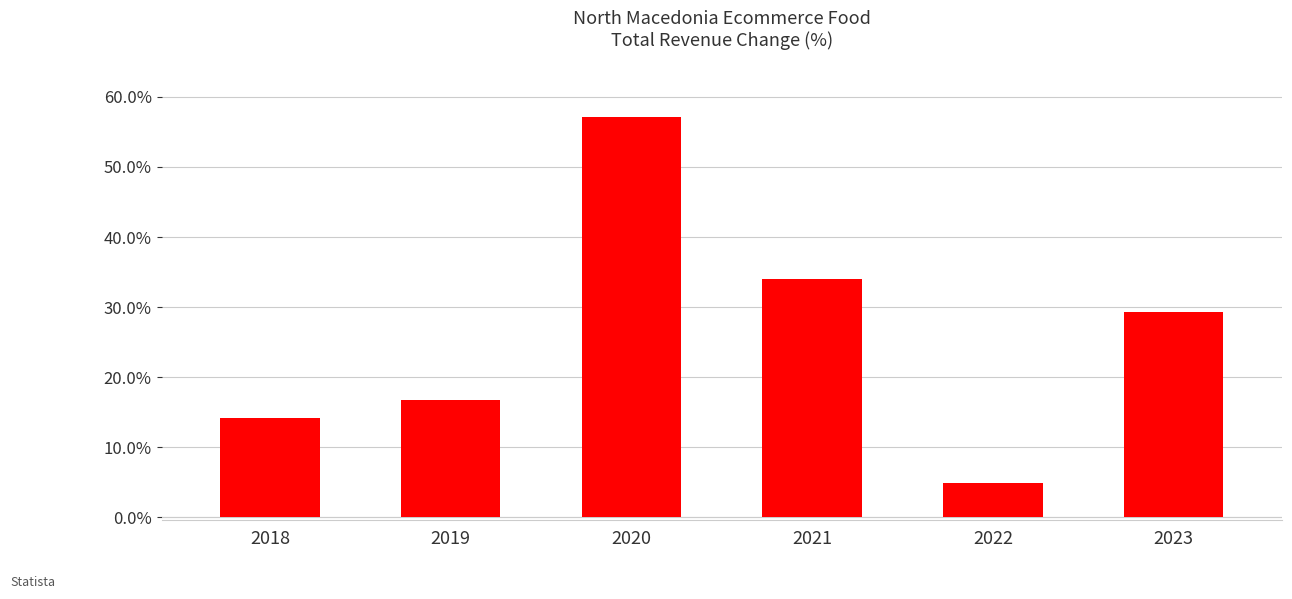

List the labels in order of value, largest first.

2020, 2021, 2023, 2019, 2018, 2022